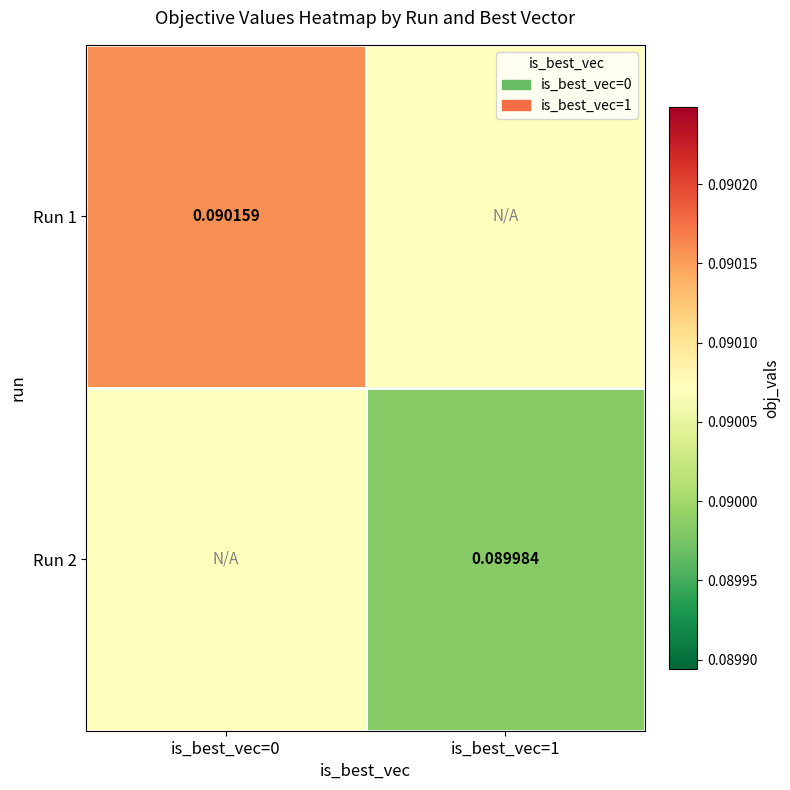

True or false: Run 1 has a value of 0.0 at is_best_vec=1.

False